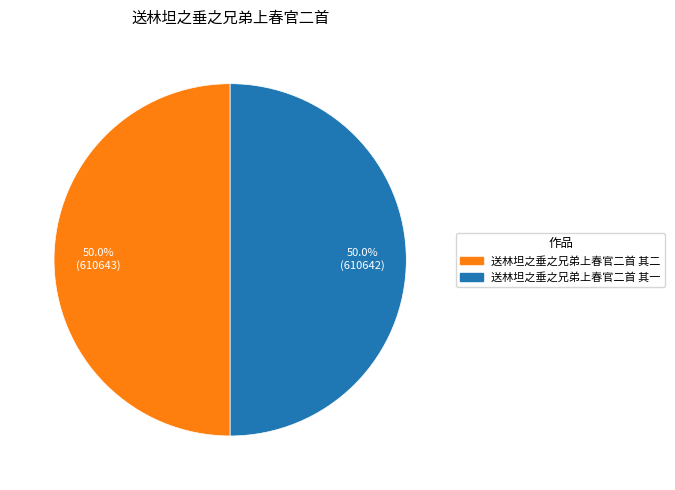

Combined, do 送林坦之垂之兄弟上春官二首 其二 and 送林坦之垂之兄弟上春官二首 其一 account for over 50%?

Yes